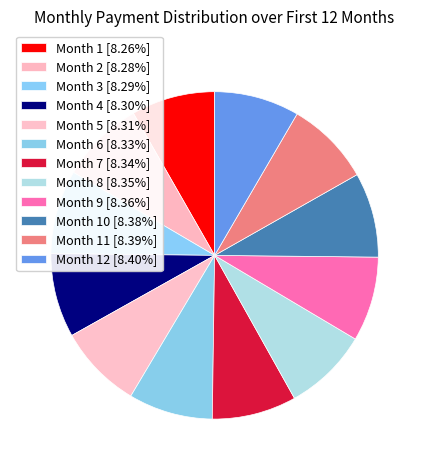

Is there any slice that represents more than half of the pie?

No